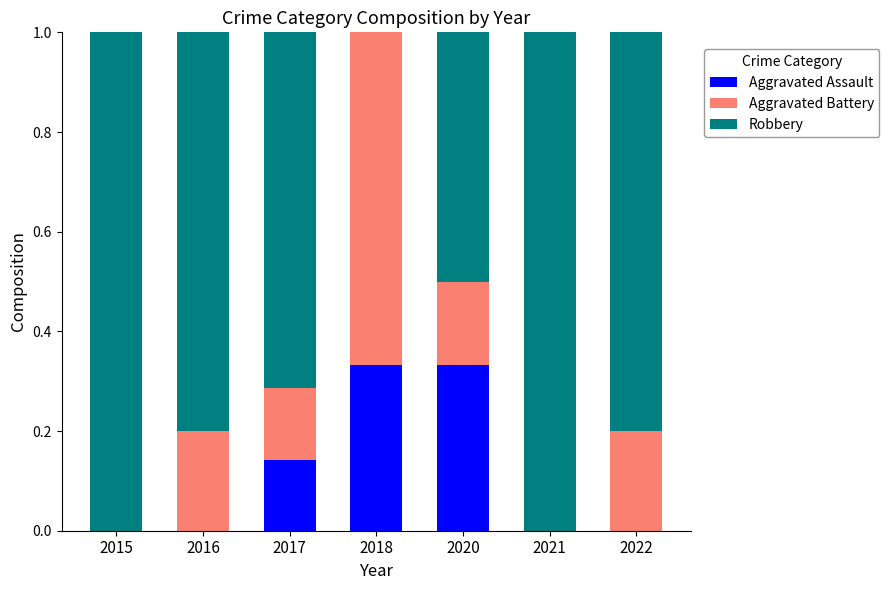

Is it true that Aggravated Assault equals 0.1 at 2021?

False